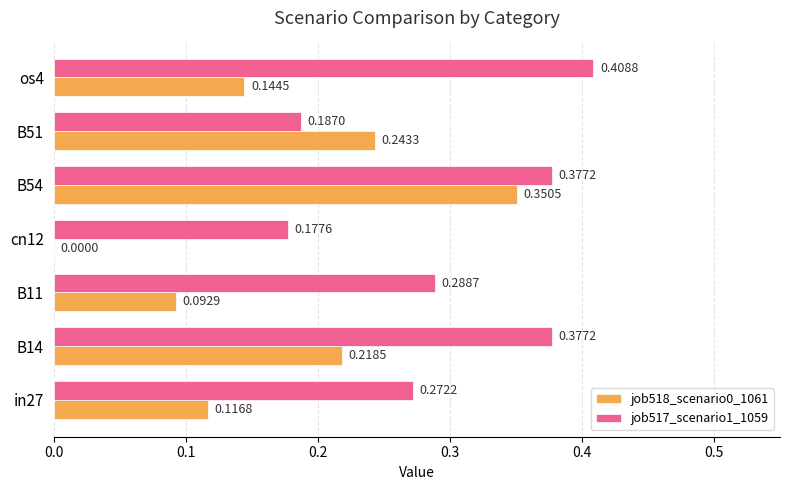

Which series has the widest spread of values?

job518_scenario0_1061